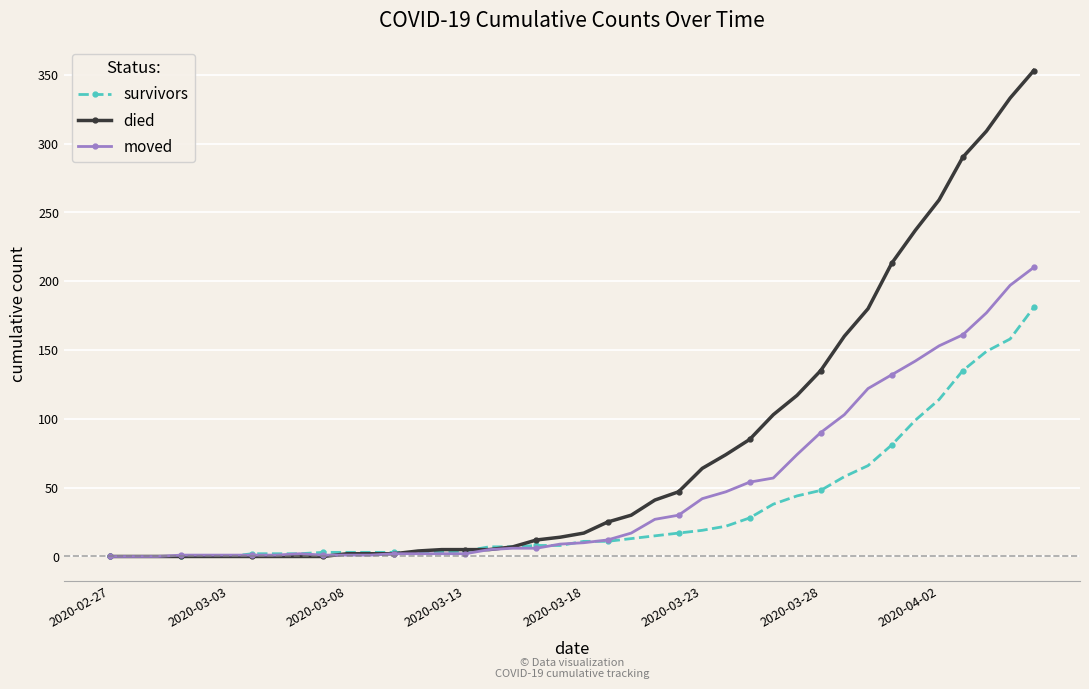

Which series has the largest total across all categories?

died